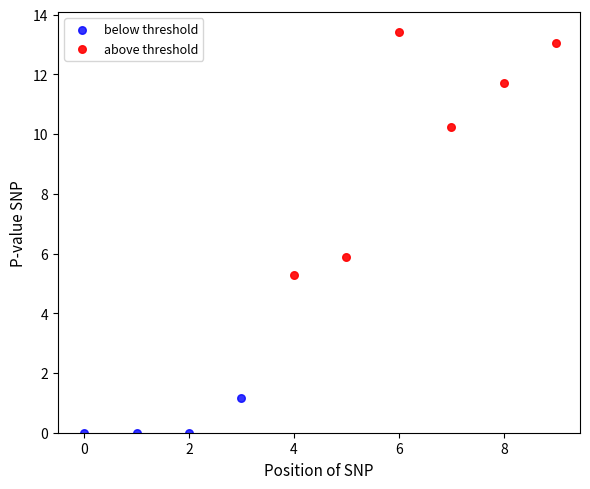

Which series reaches the minimum Y coordinate?

below threshold